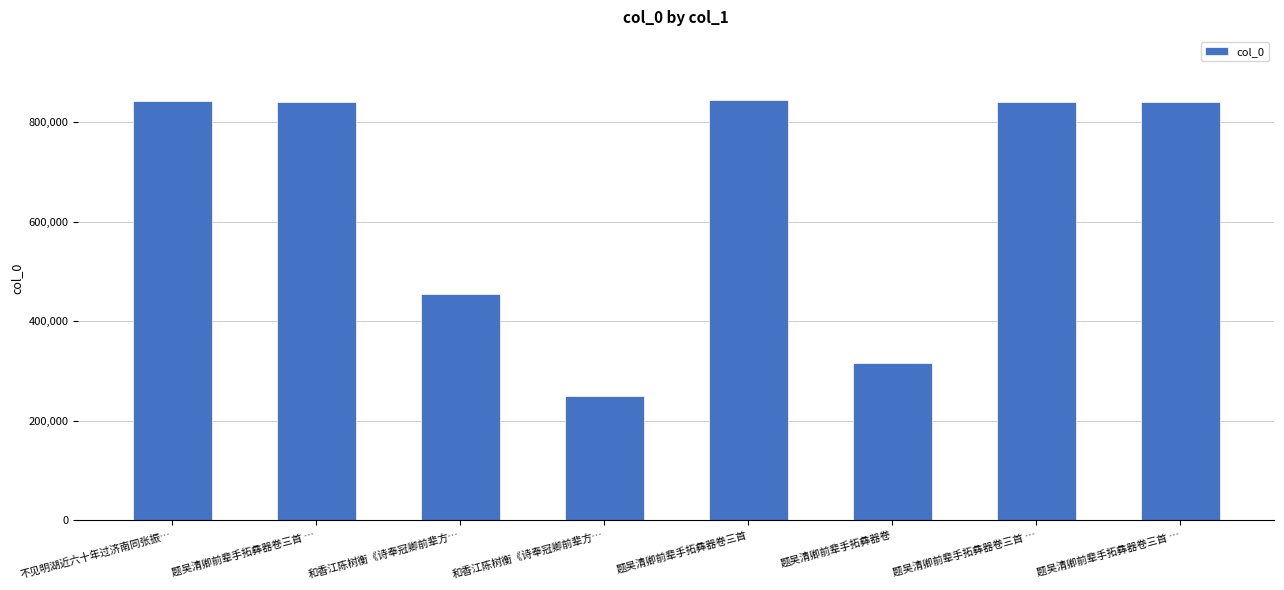

What is the change in value from 题吴清卿前辈手拓彝器卷三首 … to 题吴清卿前辈手拓彝器卷三首 …?

+2